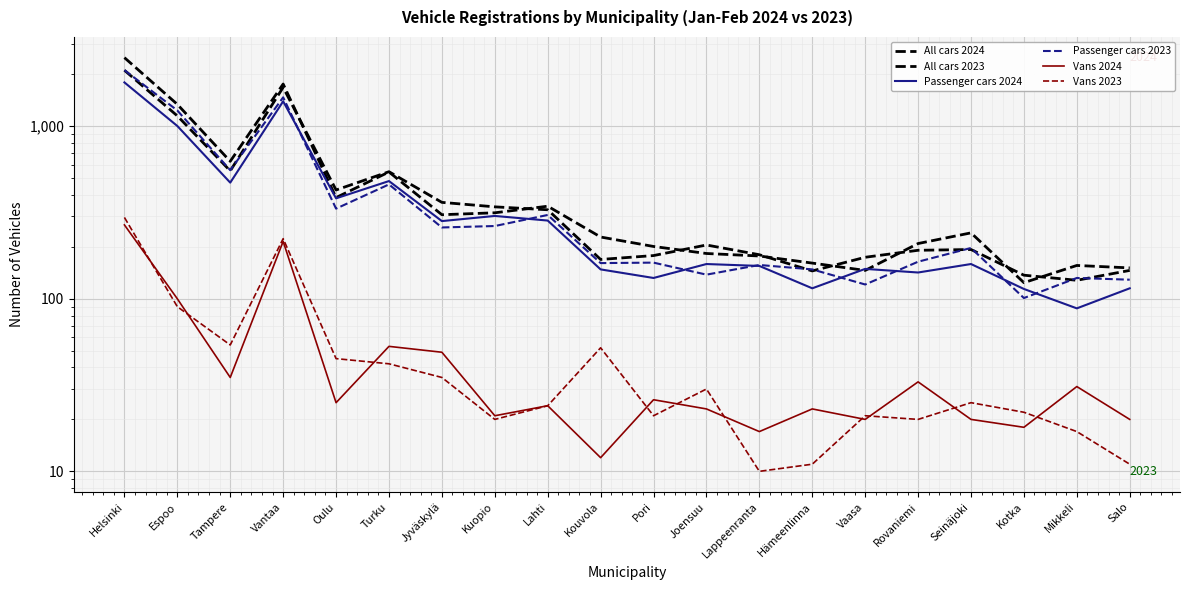

What is the label of the 4th point from the left?

Vantaa